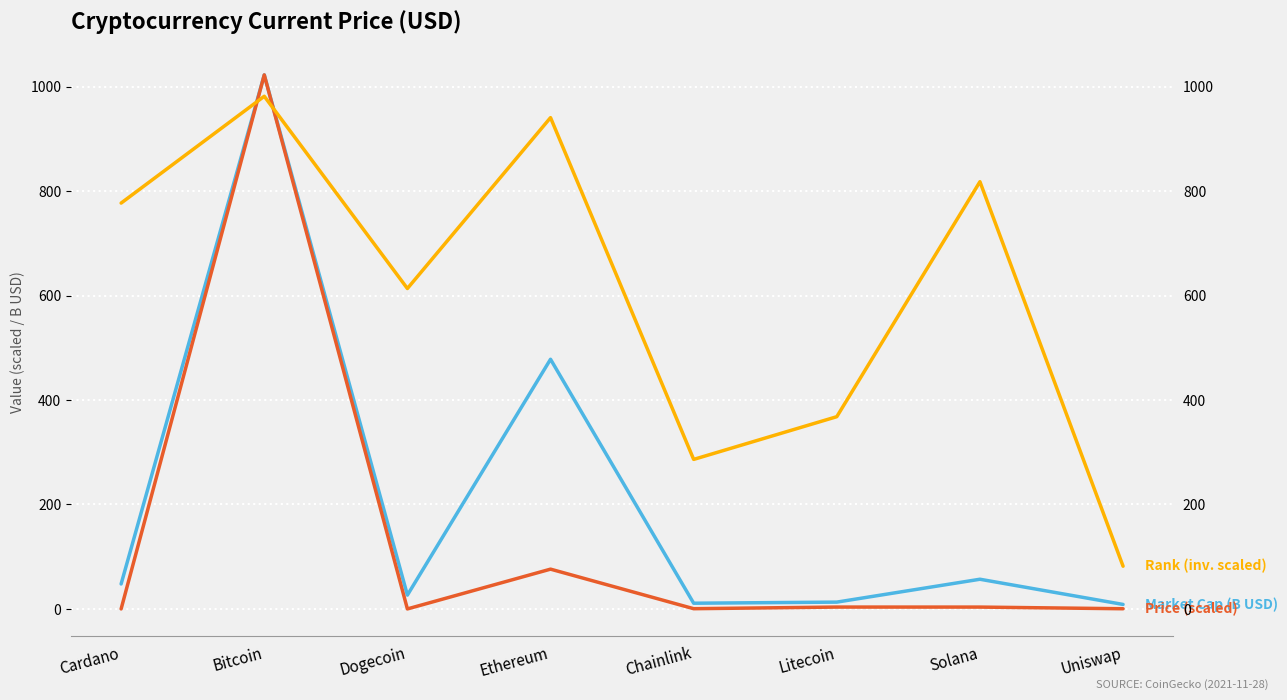

What is the sum of all Rank (inv. scaled) values?

4867.5